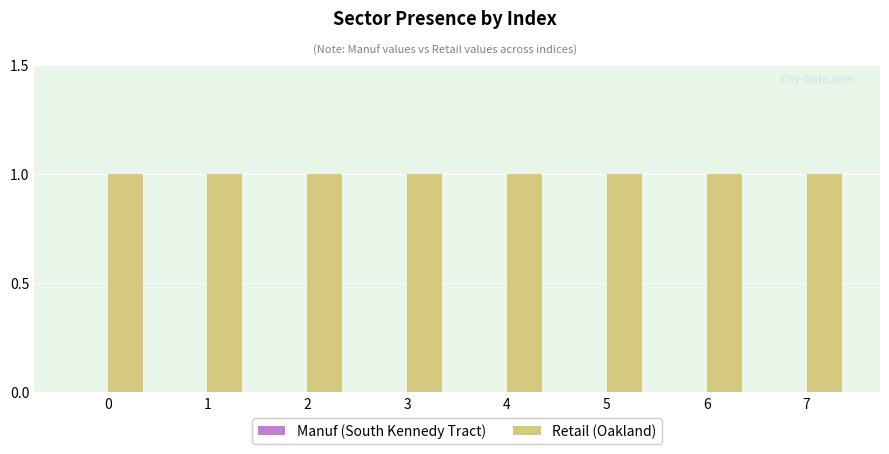

What is the value of the Retail (Oakland) bar at the 3rd from the left?

1